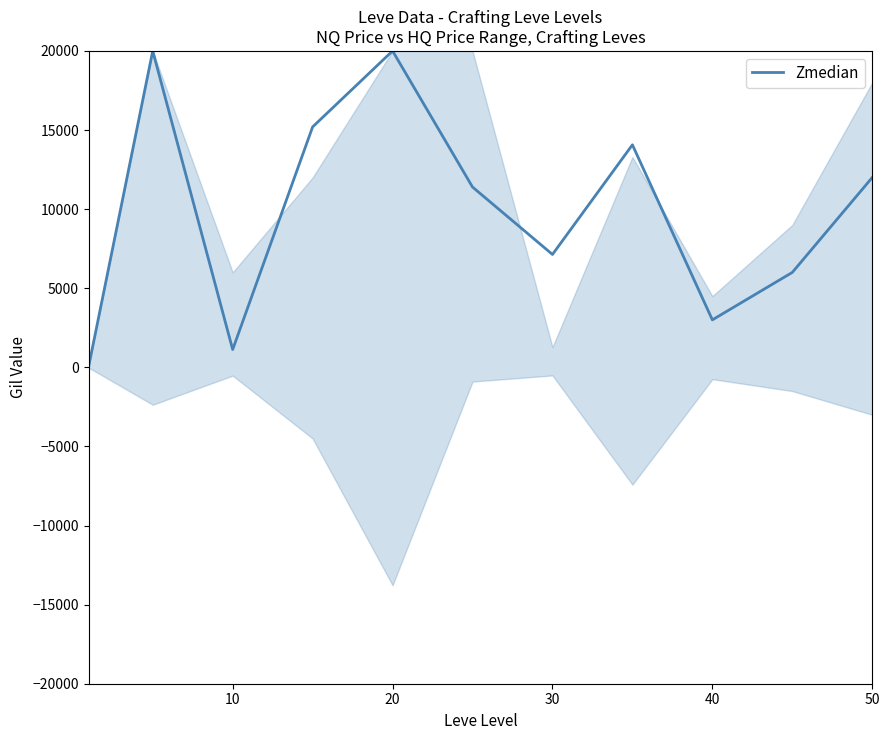

What is the maximum value for Zmedian?

20000